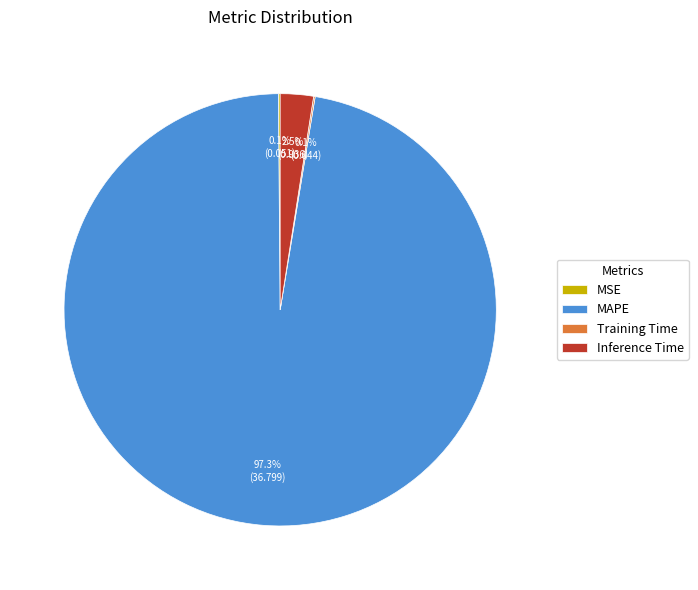

Does MAPE represent more than half of the total?

Yes